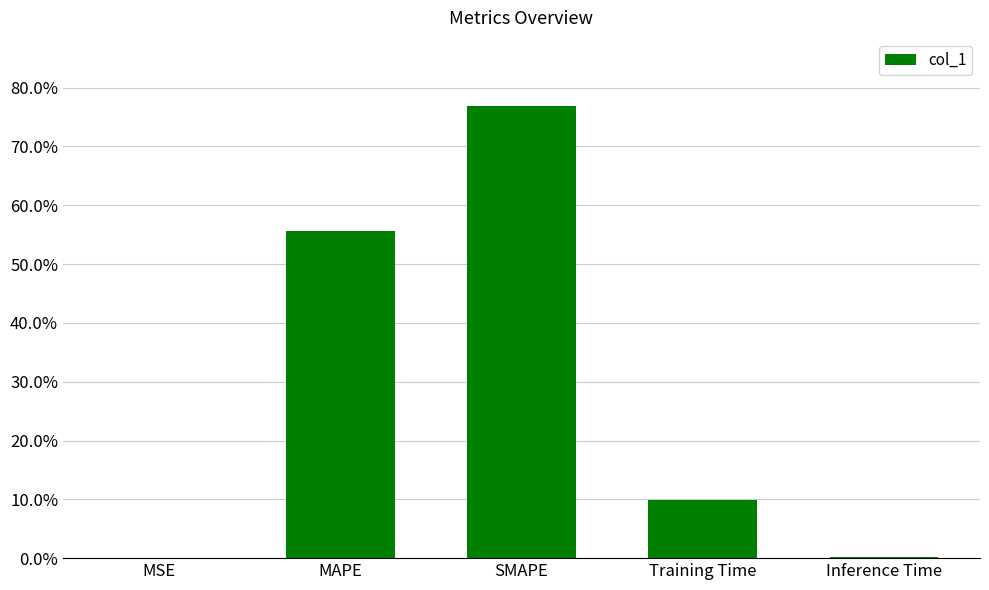

Reading left to right, transcribe all the data shown in this chart.

MSE=0.0	MAPE=0.6	SMAPE=0.8	Training Time=0.1	Inference Time=0.0